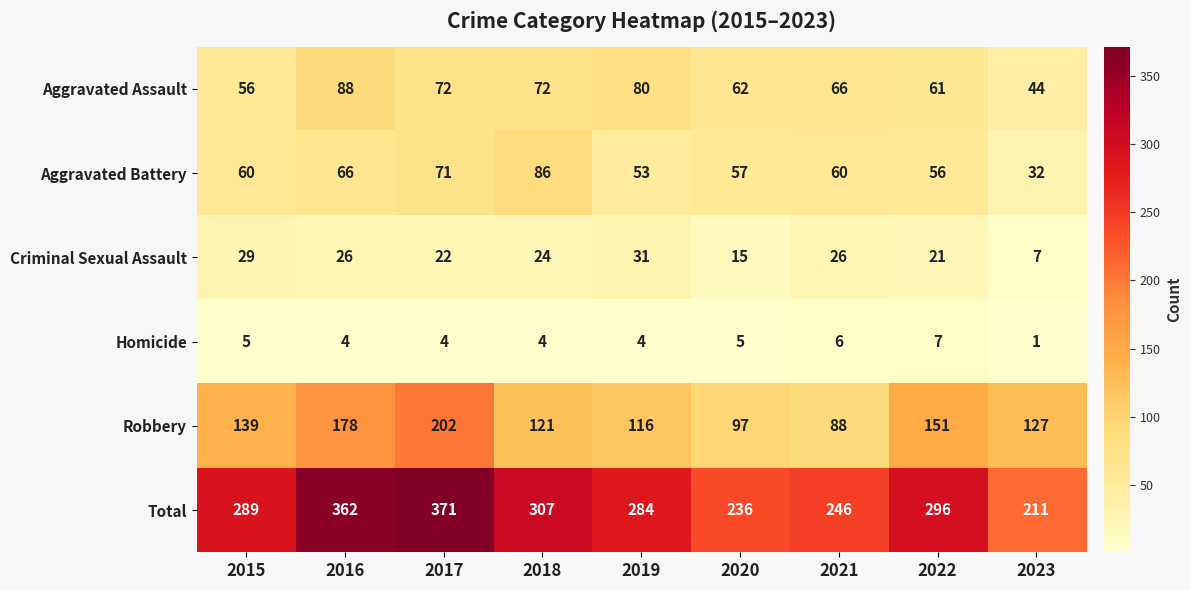

Is the value of Aggravated Battery at 2017 greater than the value of Aggravated Assault at 2022?

Yes